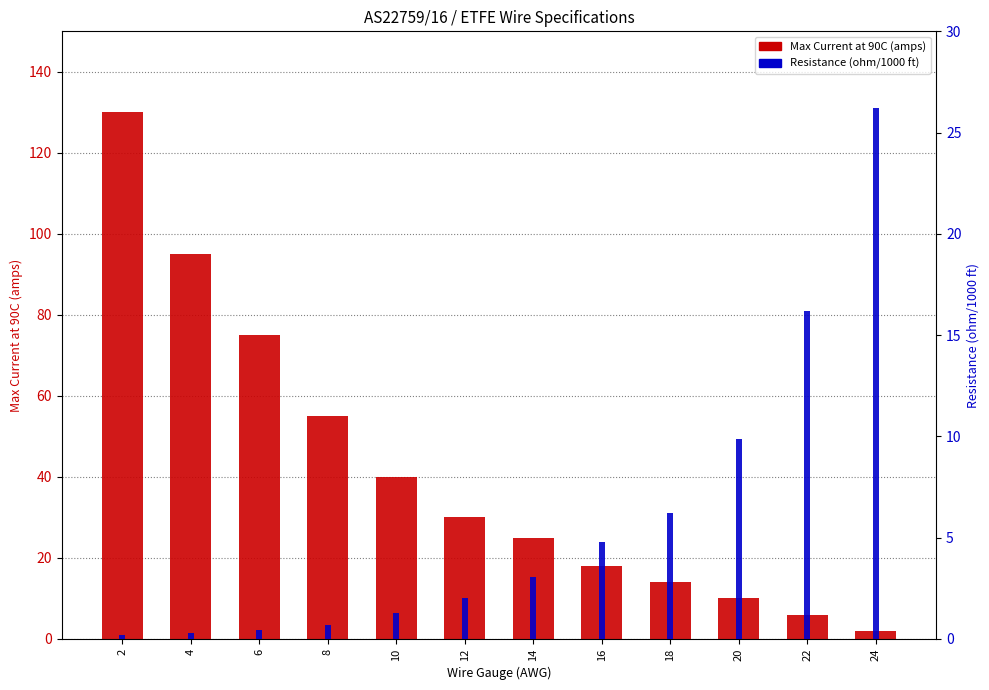

What is the total value across all series at 4?

95.3